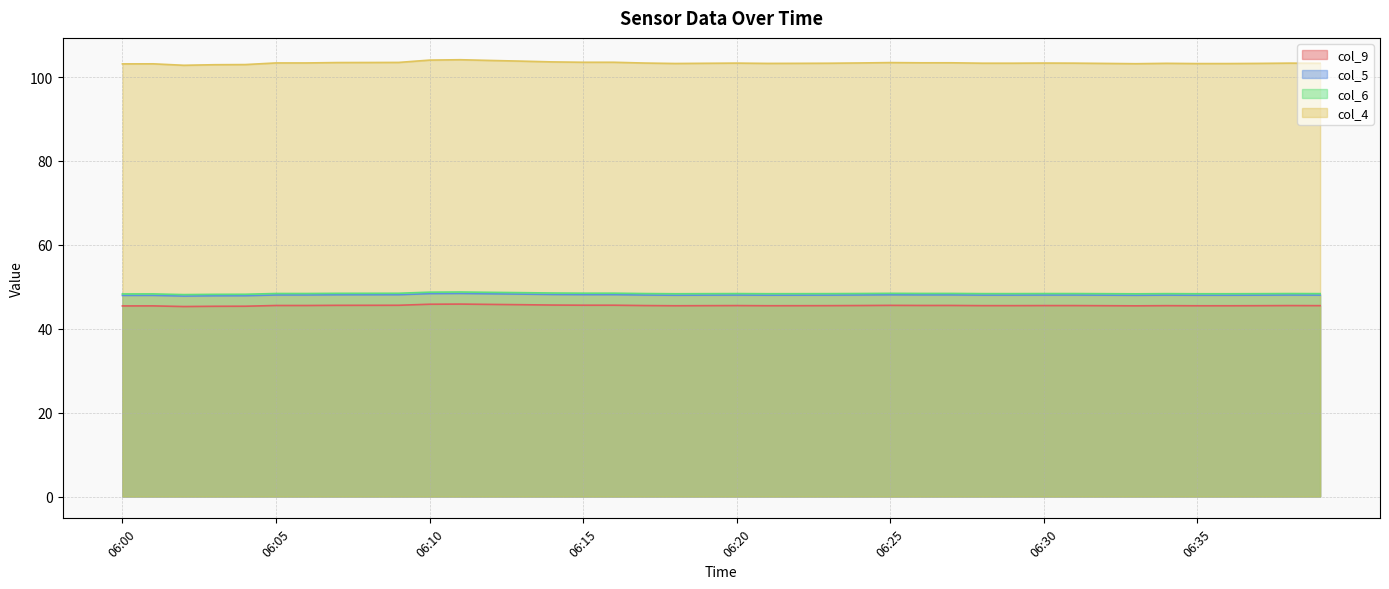

True or false: col_4 has a value of 39.3 at 06:10.

False